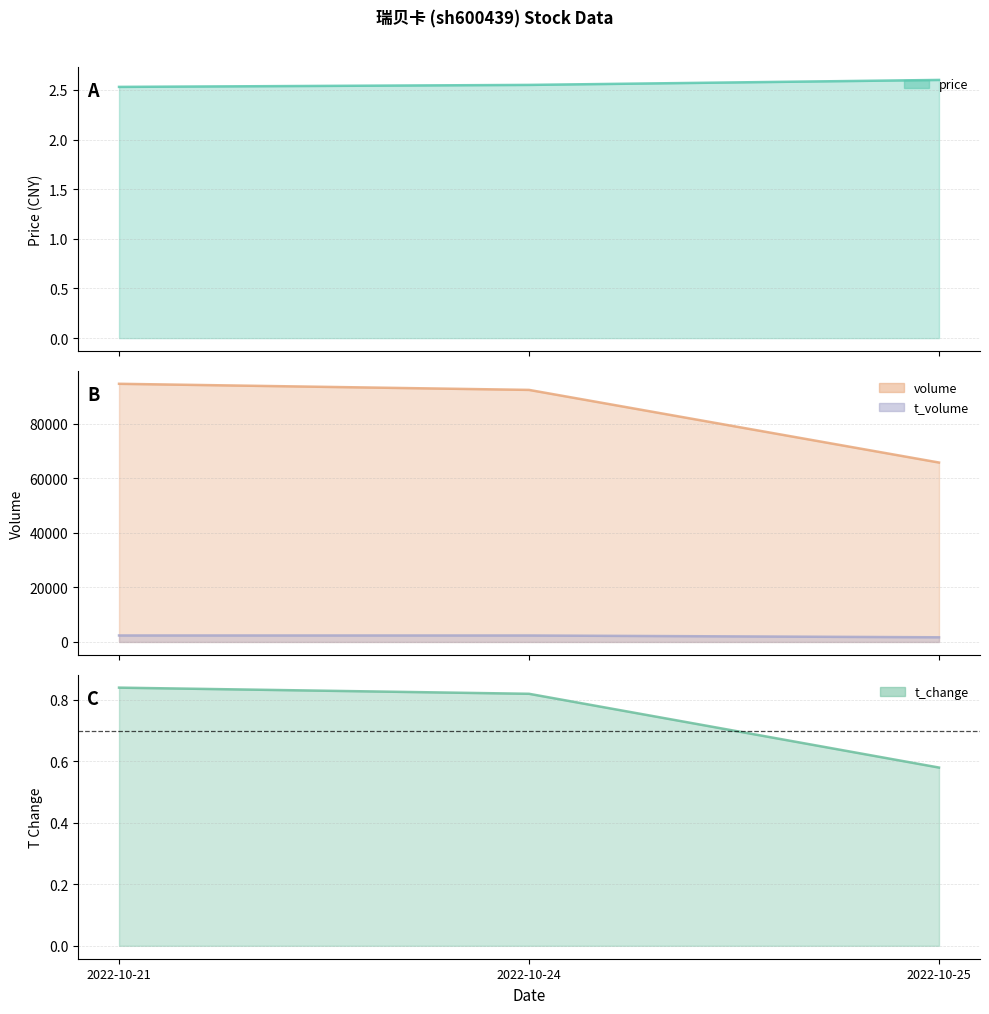

How many price values are between 2 and 3?

3